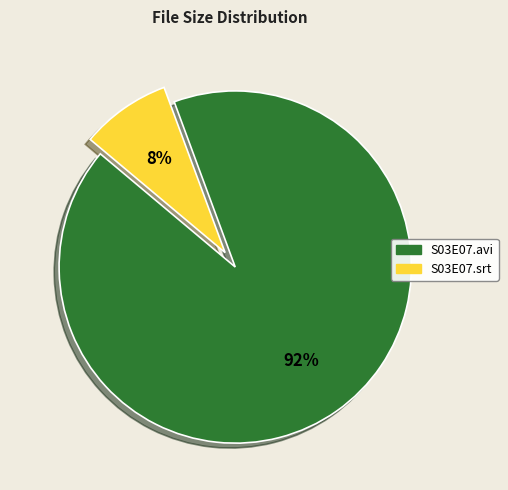

Is there any slice that represents more than half of the pie?

Yes